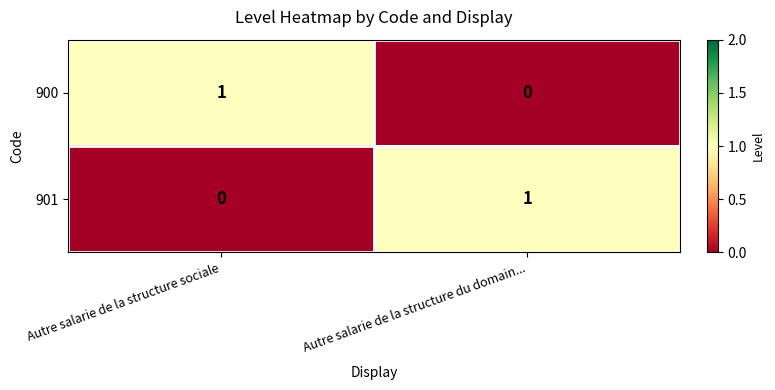

The 901 series shows 0 at Autre salarie de la structure sociale. True or false?

True